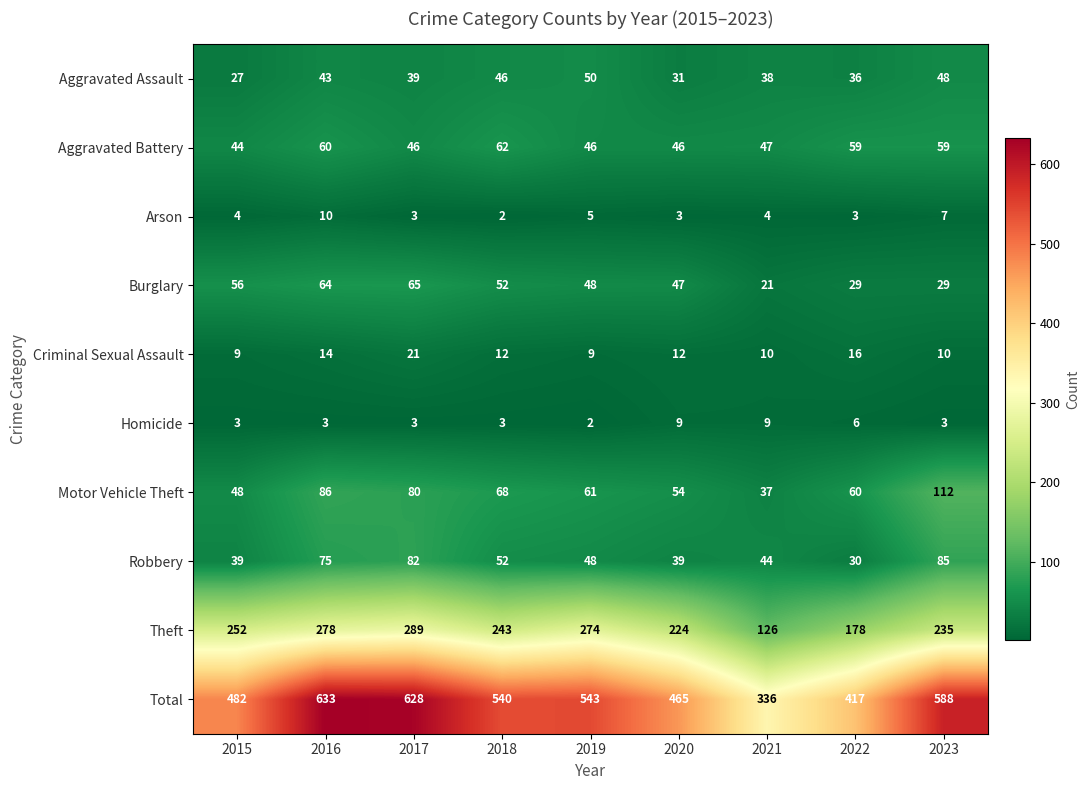

Which series has the largest total across all categories?

Total